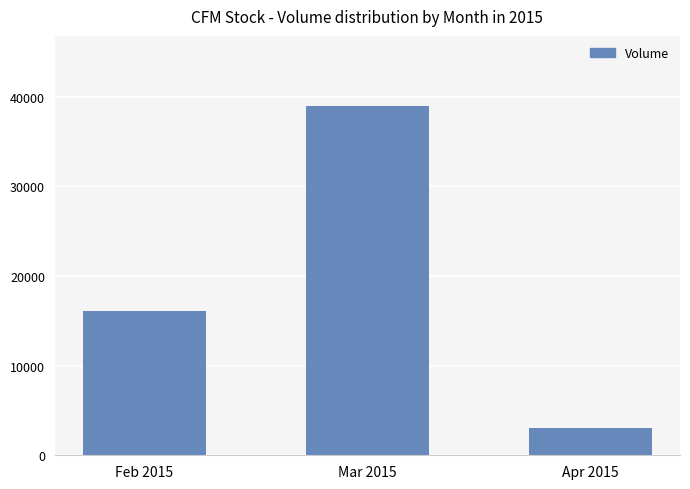

The value at Mar 2015 is 39000. True or false?

True